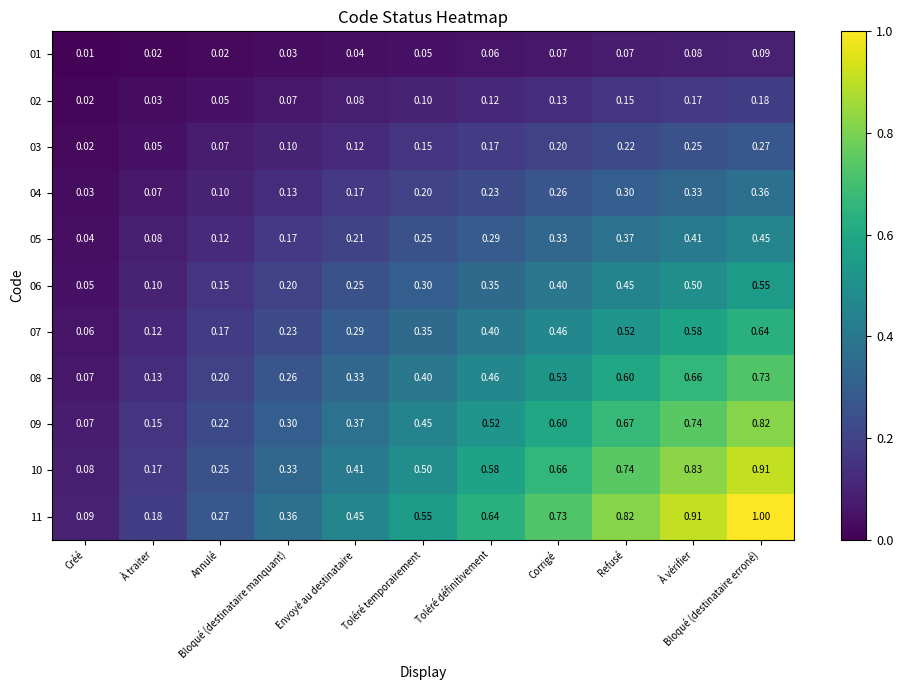

How many distinct data groups are displayed?

11